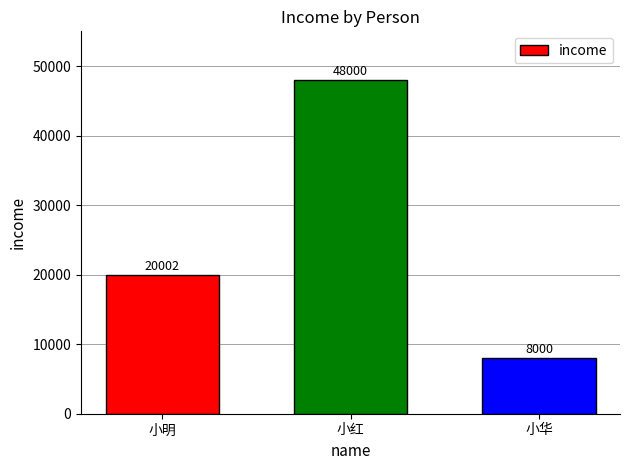

Reading left to right, list all the values displayed in this chart.

20002	48000	8000